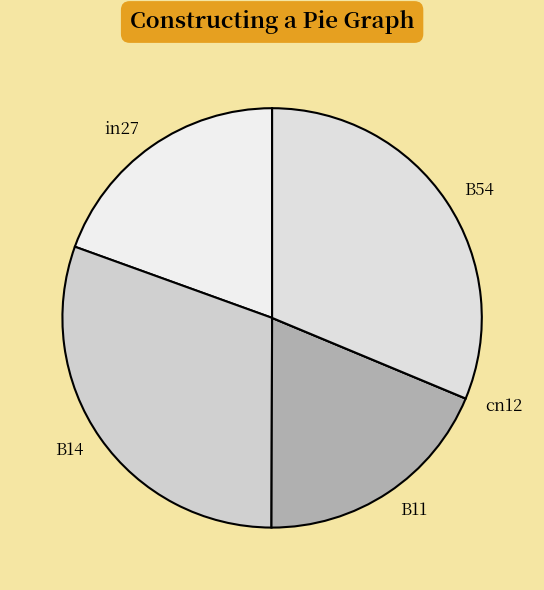

Do B54 and in27 together represent more than half of the pie?

Yes